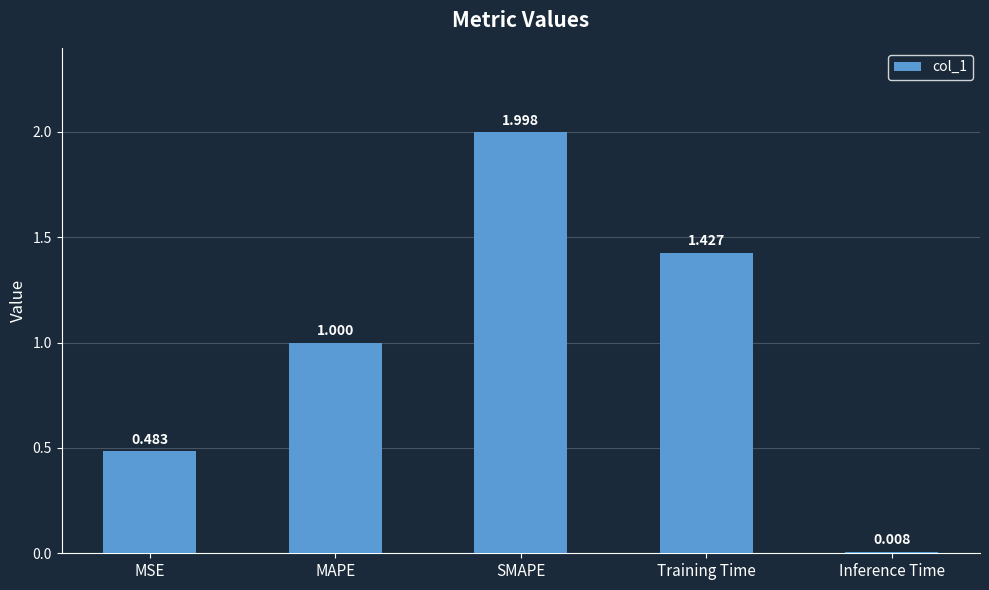

At which category does the chart reach its minimum across all series?

Inference Time